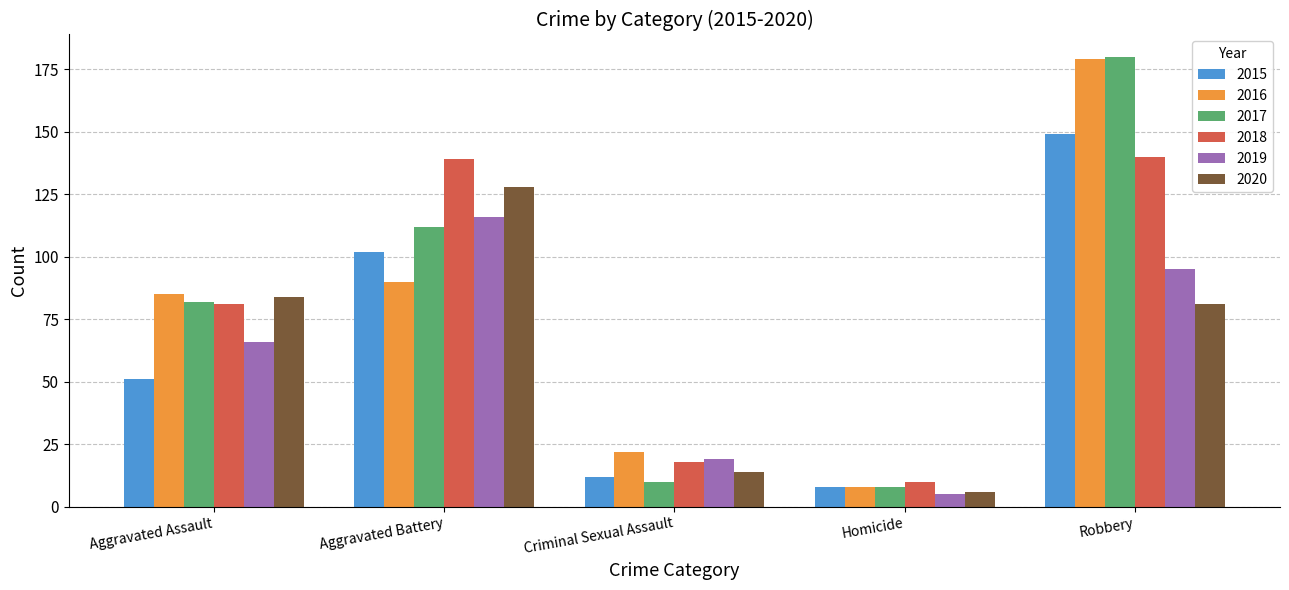

Reading left to right, list all the values displayed in this chart.

2015: Aggravated Assault=51	Aggravated Battery=102	Criminal Sexual Assault=12	Homicide=8	Robbery=149
2016: Aggravated Assault=85	Aggravated Battery=90	Criminal Sexual Assault=22	Homicide=8	Robbery=179
2017: Aggravated Assault=82	Aggravated Battery=112	Criminal Sexual Assault=10	Homicide=8	Robbery=180
2018: Aggravated Assault=81	Aggravated Battery=139	Criminal Sexual Assault=18	Homicide=10	Robbery=140
2019: Aggravated Assault=66	Aggravated Battery=116	Criminal Sexual Assault=19	Homicide=5	Robbery=95
2020: Aggravated Assault=84	Aggravated Battery=128	Criminal Sexual Assault=14	Homicide=6	Robbery=81